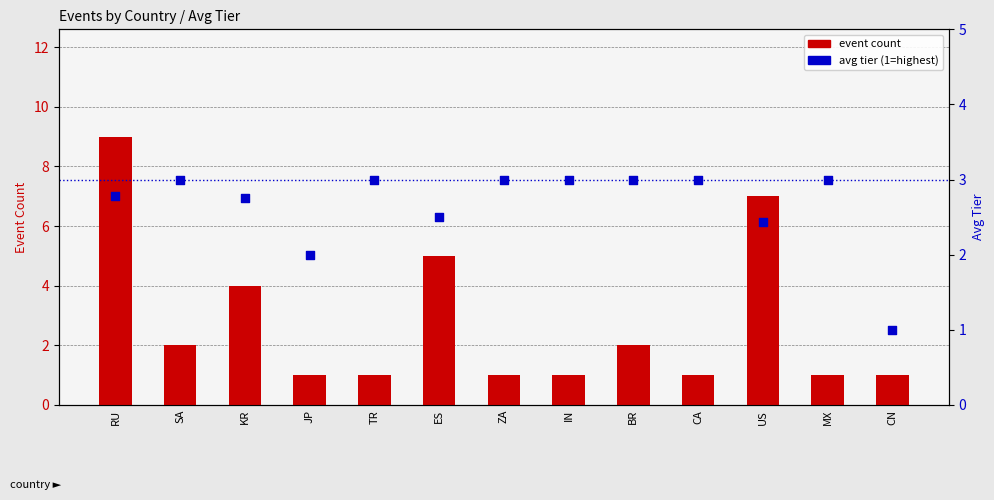

At how many categories does at least one series exceed 3?

4